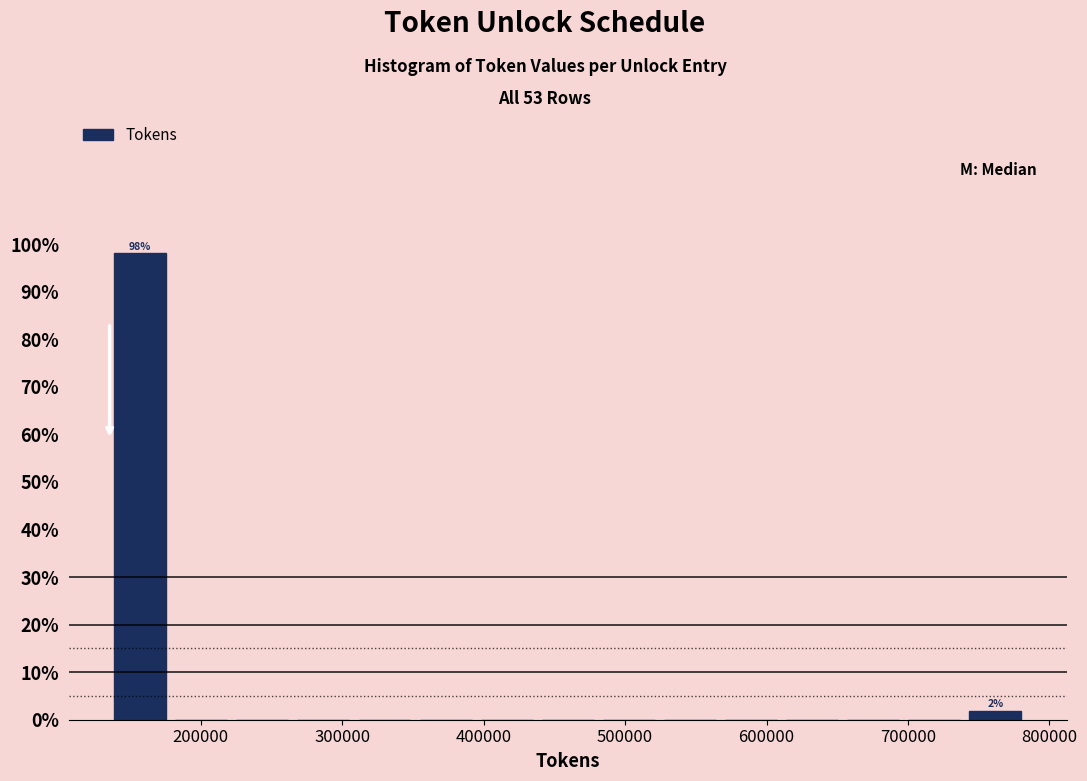

Over which range of the x-axis is the bar tallest?

140000 to 180000